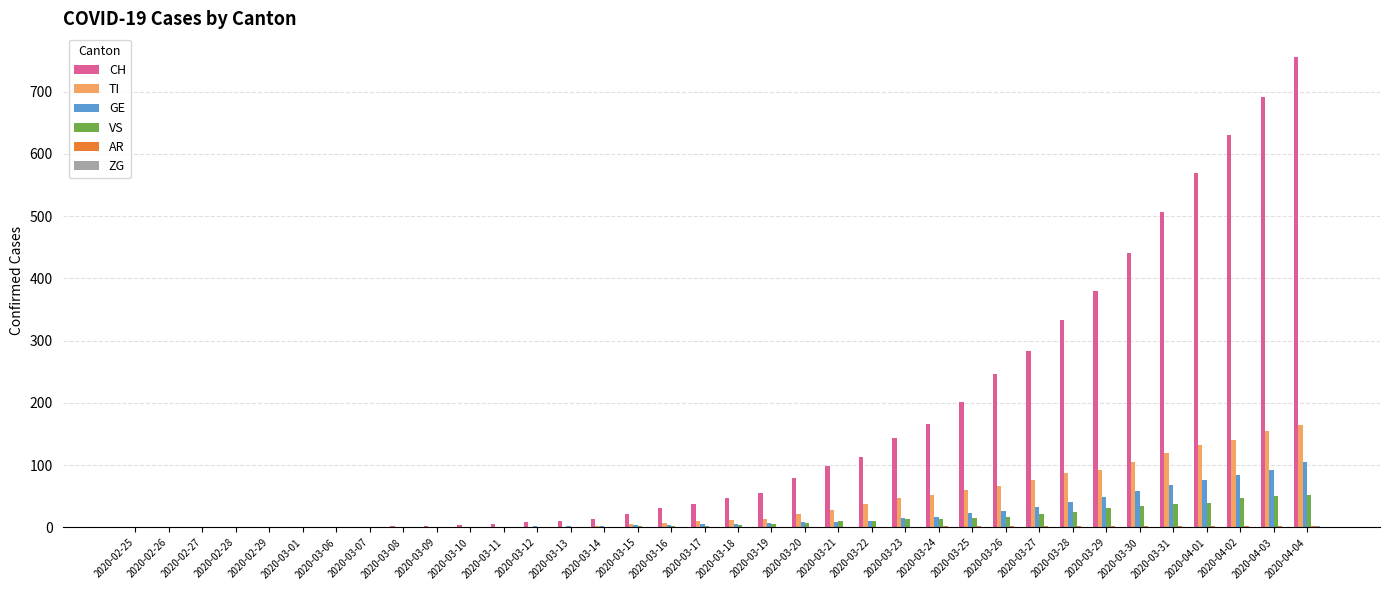

The value of CH at 2020-03-22 is 152. True or false?

False